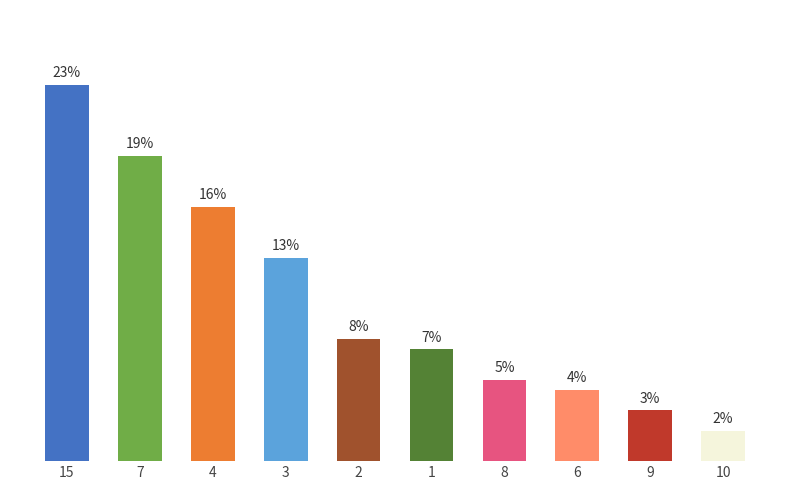

Which category has the highest value across all series?

15